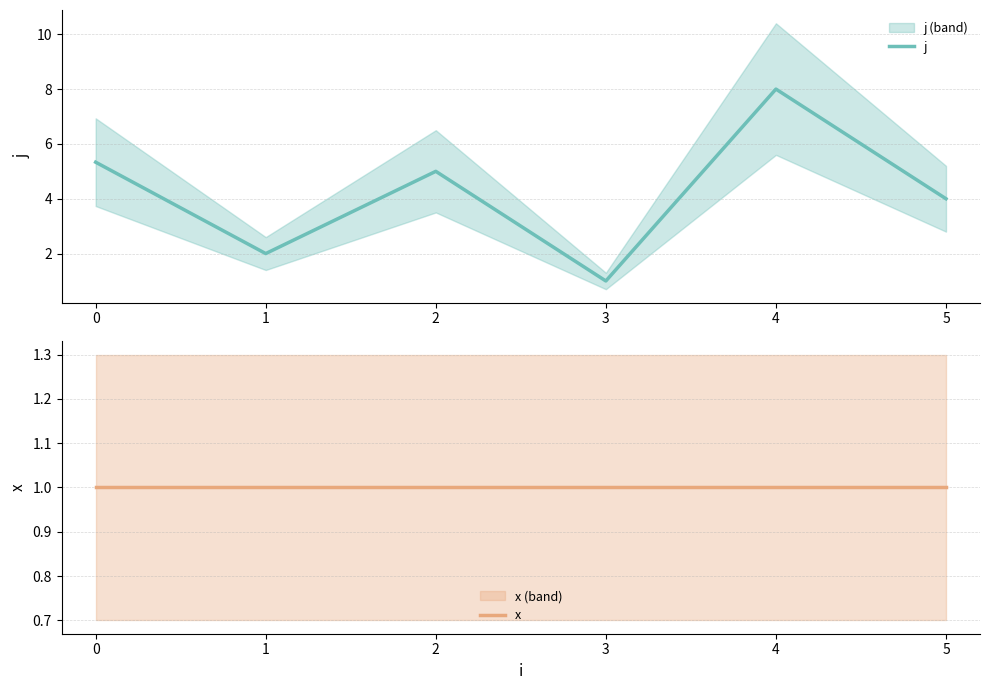

Reading left to right, transcribe all the data shown in this chart.

j: 5.3	2.0	5.0	1.0	8.0	4.0
x: 1.0	1.0	1.0	1.0	1.0	1.0